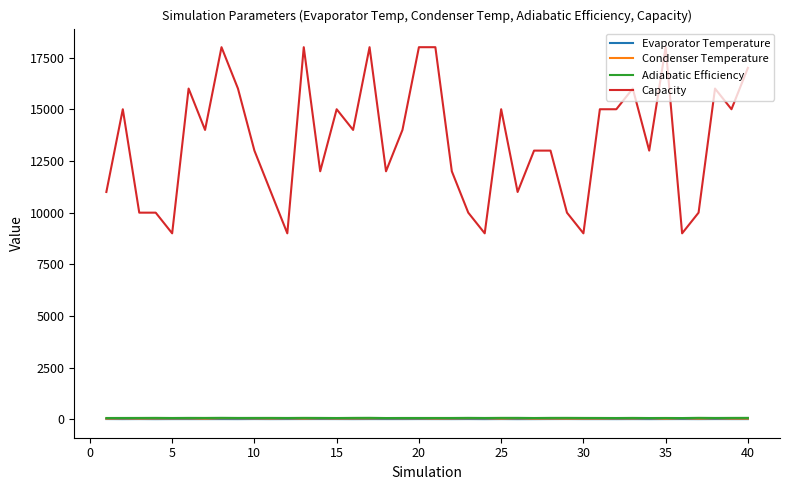

True or false: Capacity and Adiabatic Efficiency cross at least once.

False